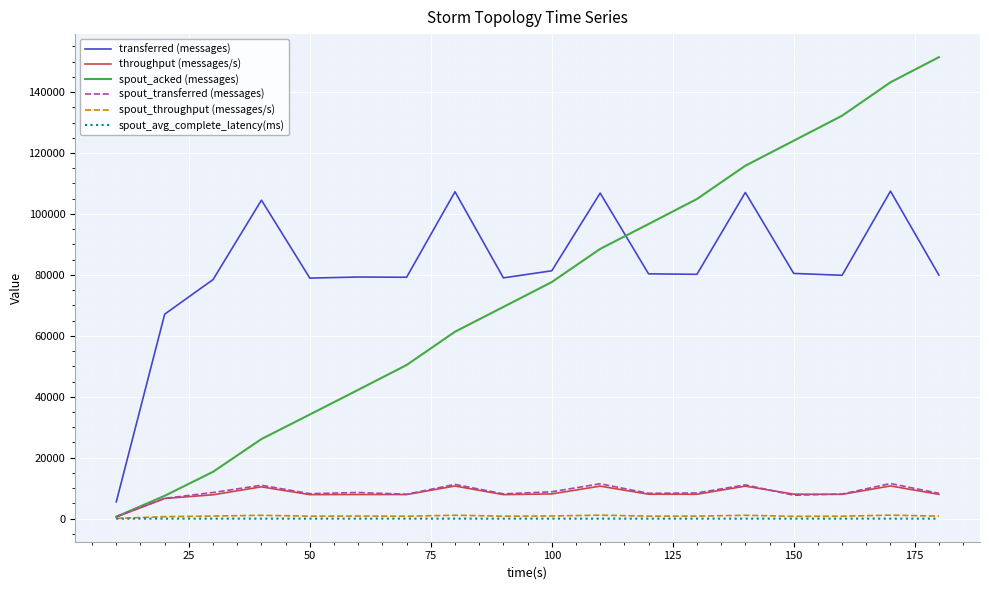

True or false: transferred (messages) and throughput (messages/s) cross at least once.

False